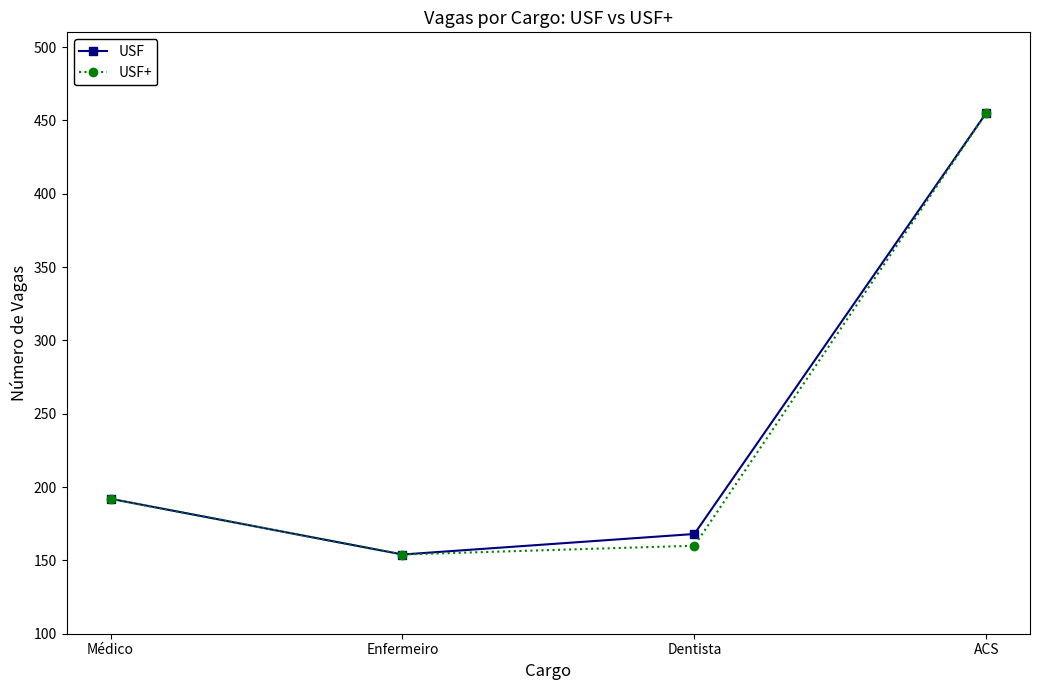

What is the label of the 4th point from the left?

ACS